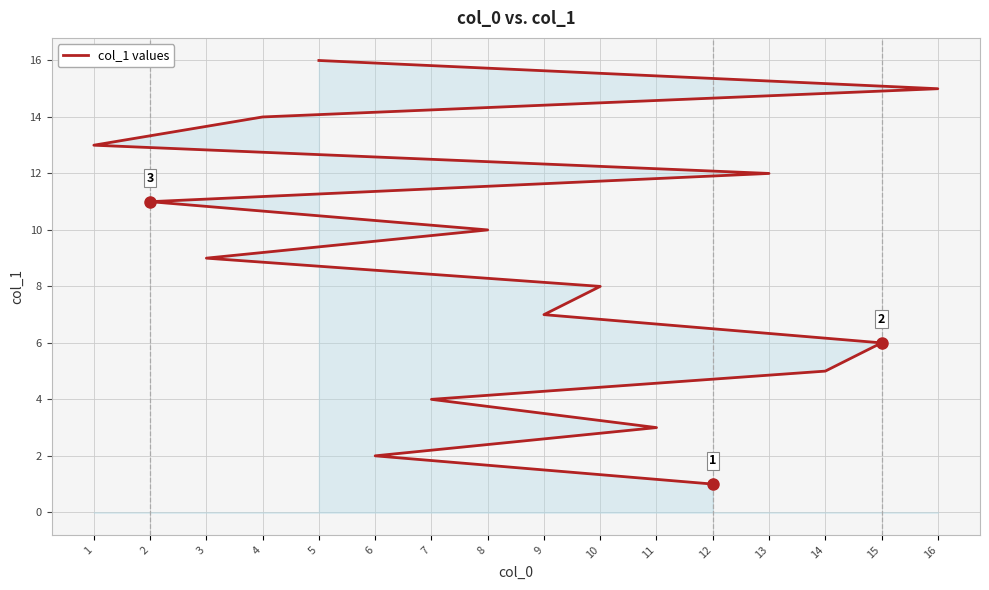

Reading left to right, transcribe all the data shown in this chart.

12=1	6=2	11=3	7=4	14=5	15=6	9=7	10=8	3=9	8=10	2=11	13=12	1=13	4=14	16=15	5=16